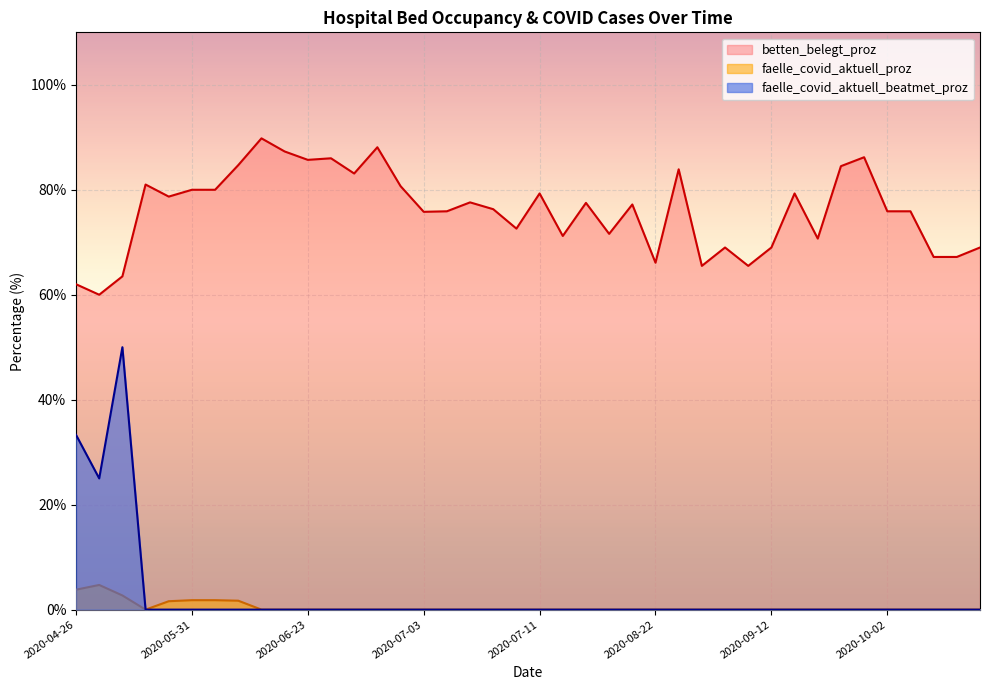

True or false: betten_belegt_proz and faelle_covid_aktuell_proz intersect in this chart.

False